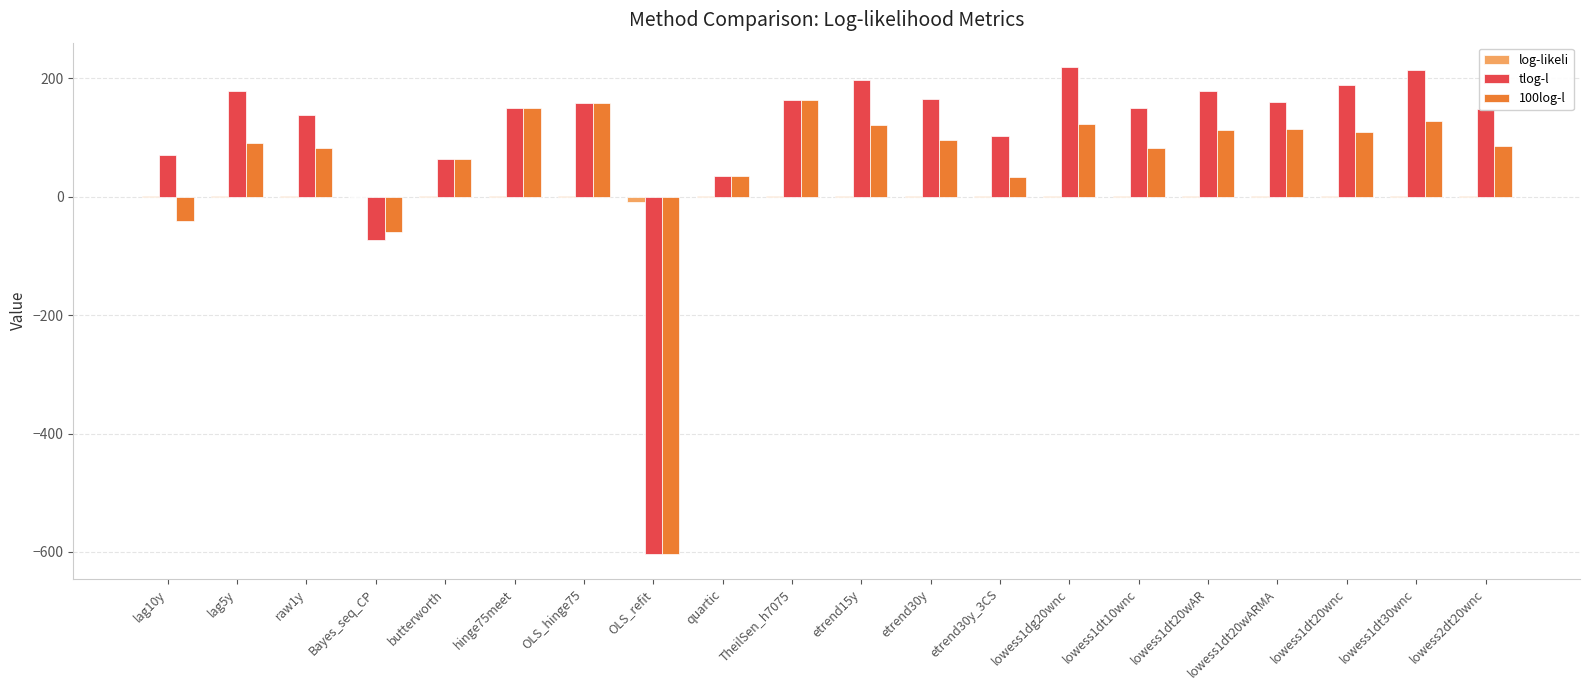

Where is tlog-l nearest to the value -192?

Bayes_seq_CP